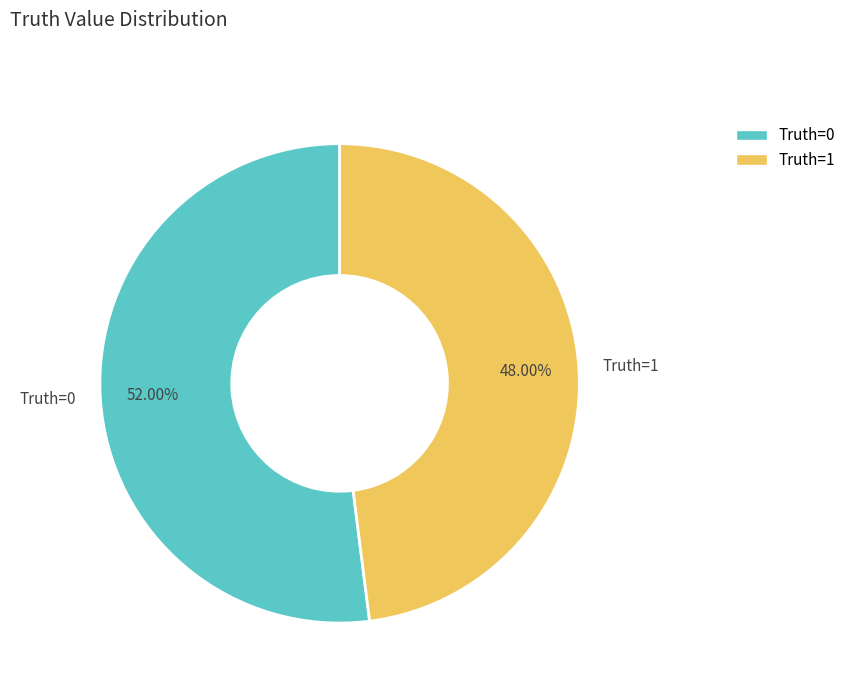

Is the sum of Truth=1 and Truth=0 greater than half?

Yes